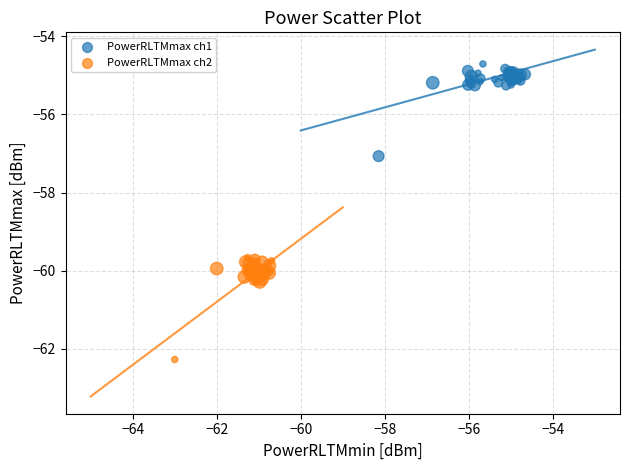

Which series has the largest Y range (max minus min)?

PowerRLTMmax ch2